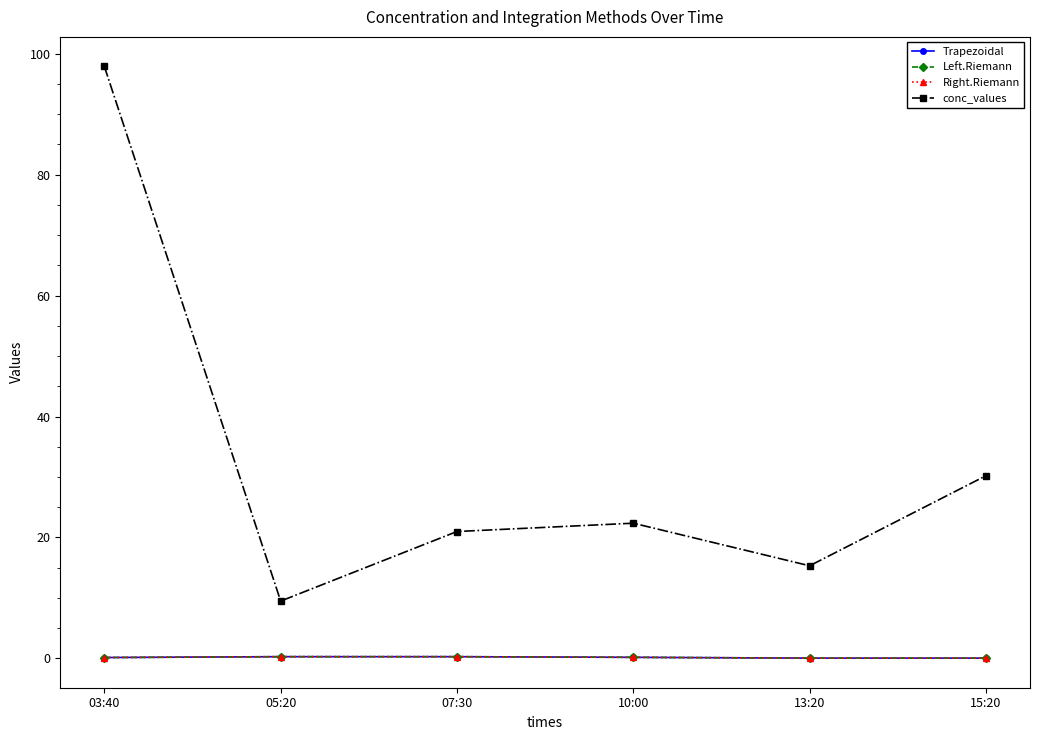

What is the difference between the Left.Riemann values at 13:20 and 07:30?

0.2